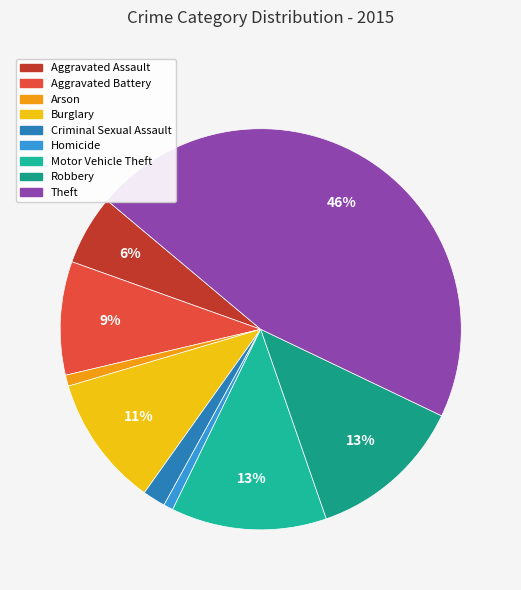

What is the total percentage of Theft and Criminal Sexual Assault?

47.8%